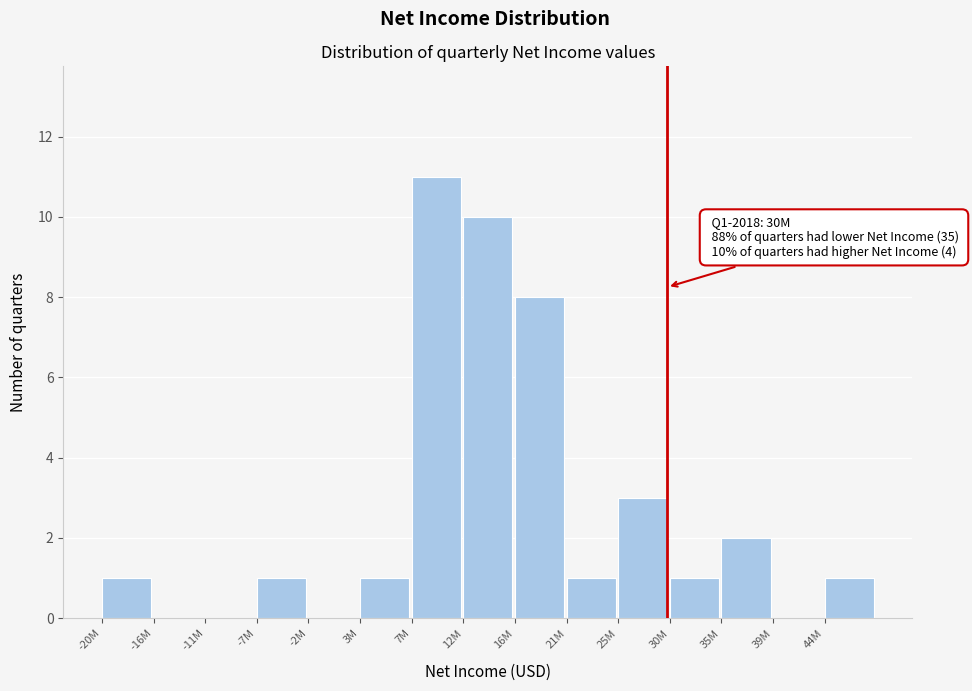

Reading left to right, list all the values displayed in this chart.

-20M=1	-16M=0	-11M=0	-7M=1	-2M=0	3M=1	7M=11	12M=10	16M=8	21M=1	25M=3	30M=1	35M=2	39M=0	44M=1